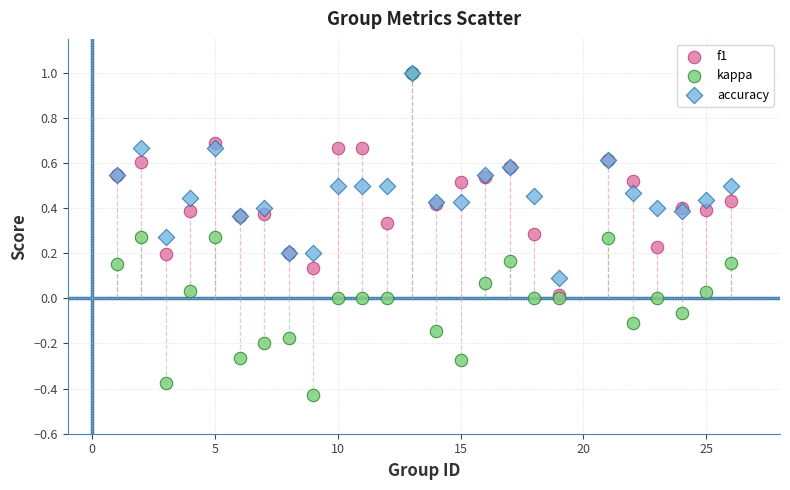

What are all the series names shown in the legend?

f1, kappa, accuracy